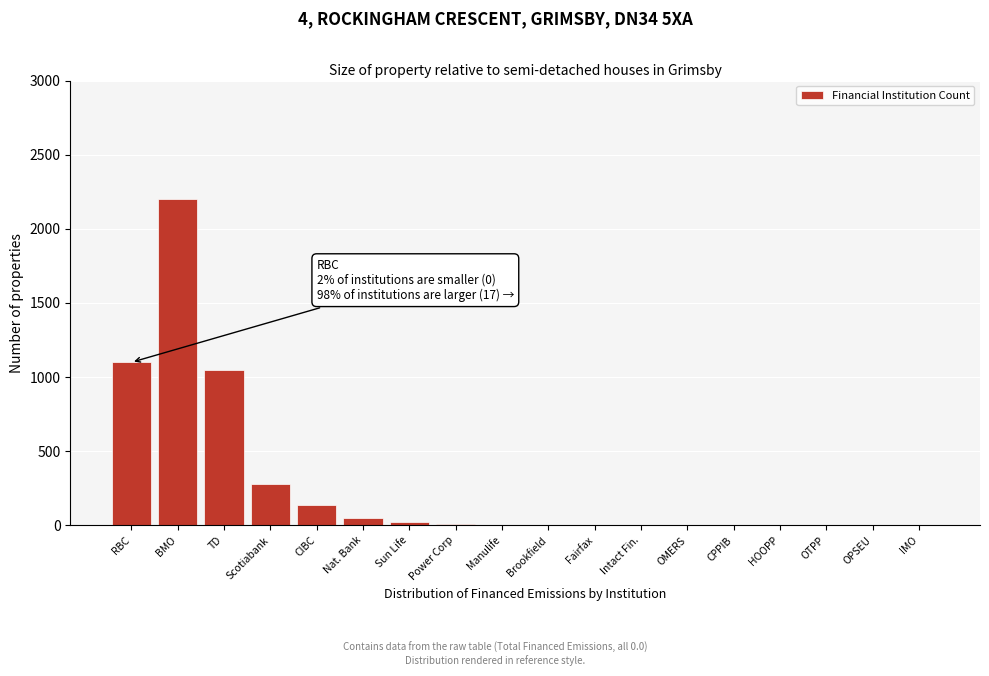

At which category does the chart reach its peak across all series?

BMO